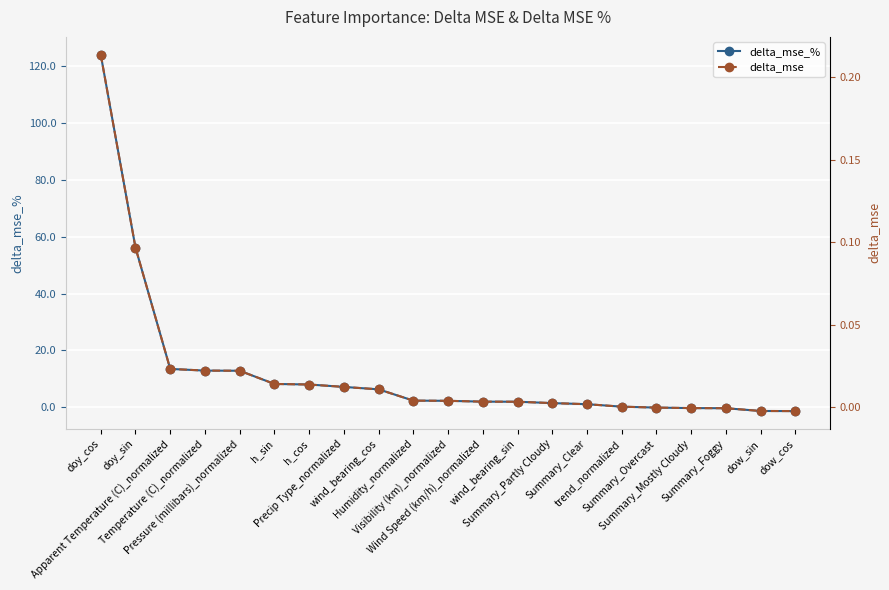

Reading left to right, list all the values displayed in this chart.

delta_mse_%: doy_cos=124.0	doy_sin=56.2	Apparent Temperature (C)_normalized=13.5	Temperature (C)_normalized=12.9	Pressure (millibars)_normalized=12.9	h_sin=8.2	h_cos=8.0	Precip Type_normalized=7.2	wind_bearing_cos=6.3	Humidity_normalized=2.4	Visibility (km)_normalized=2.3	Wind Speed (km/h)_normalized=2.0	wind_bearing_sin=2.0	Summary_Partly Cloudy=1.5	Summary_Clear=1.1	trend_normalized=0.2	Summary_Overcast=-0.1	Summary_Mostly Cloudy=-0.2	Summary_Foggy=-0.3	dow_sin=-1.3	dow_cos=-1.3
delta_mse: doy_cos=0.2	doy_sin=0.1	Apparent Temperature (C)_normalized=0.0	Temperature (C)_normalized=0.0	Pressure (millibars)_normalized=0.0	h_sin=0.0	h_cos=0.0	Precip Type_normalized=0.0	wind_bearing_cos=0.0	Humidity_normalized=0.0	Visibility (km)_normalized=0.0	Wind Speed (km/h)_normalized=0.0	wind_bearing_sin=0.0	Summary_Partly Cloudy=0.0	Summary_Clear=0.0	trend_normalized=0.0	Summary_Overcast=-0.0	Summary_Mostly Cloudy=-0.0	Summary_Foggy=-0.0	dow_sin=-0.0	dow_cos=-0.0